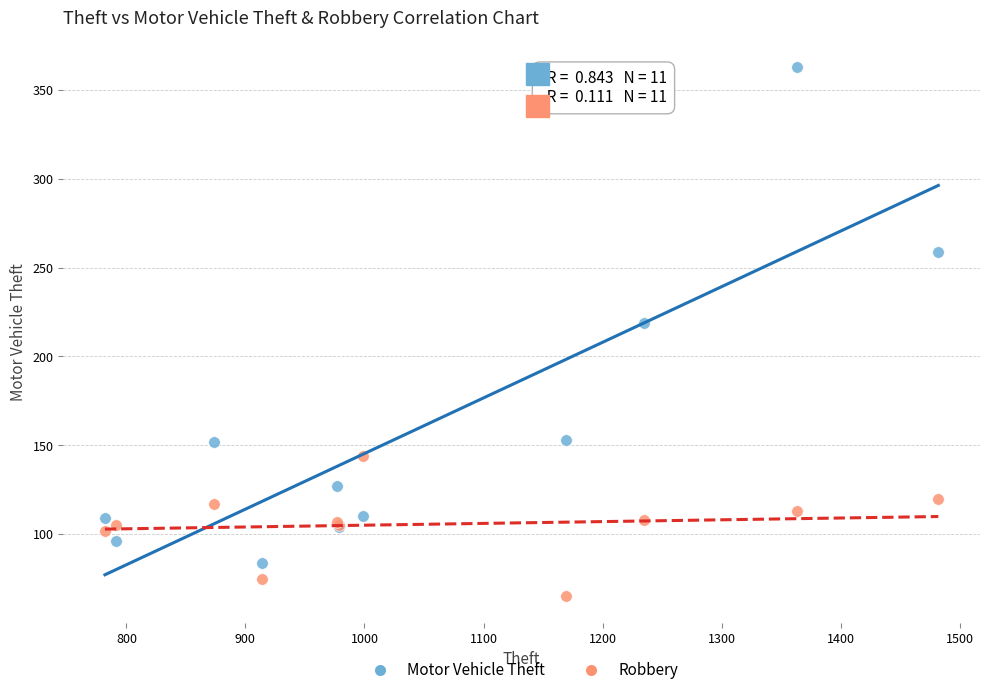

Across all series, what Y value is closest to 214?

219